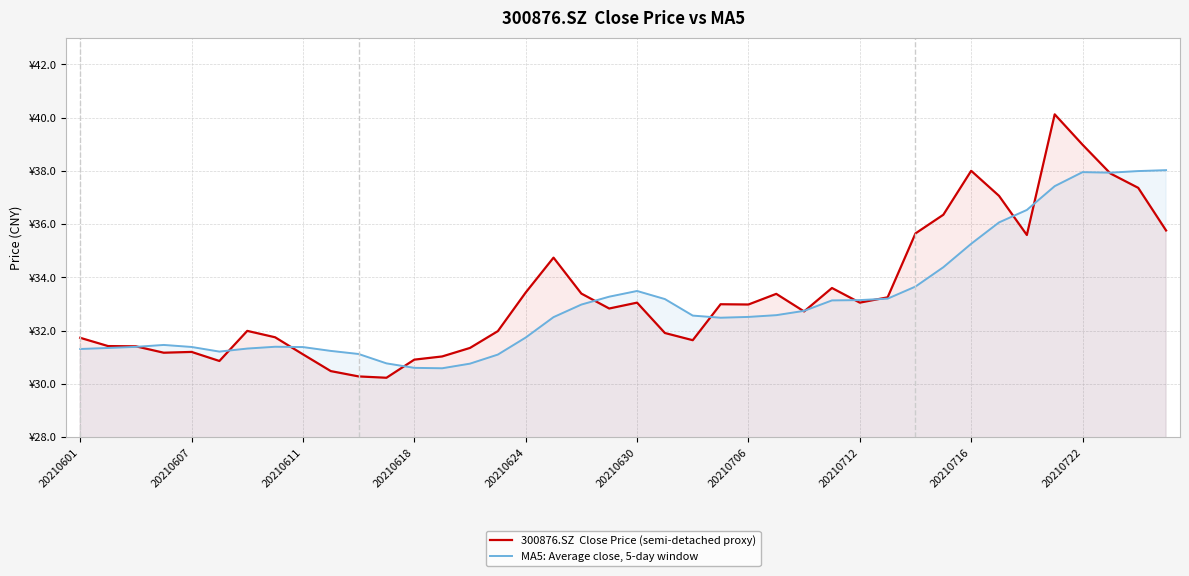

Does the chart display data point markers on the line(s)?

No